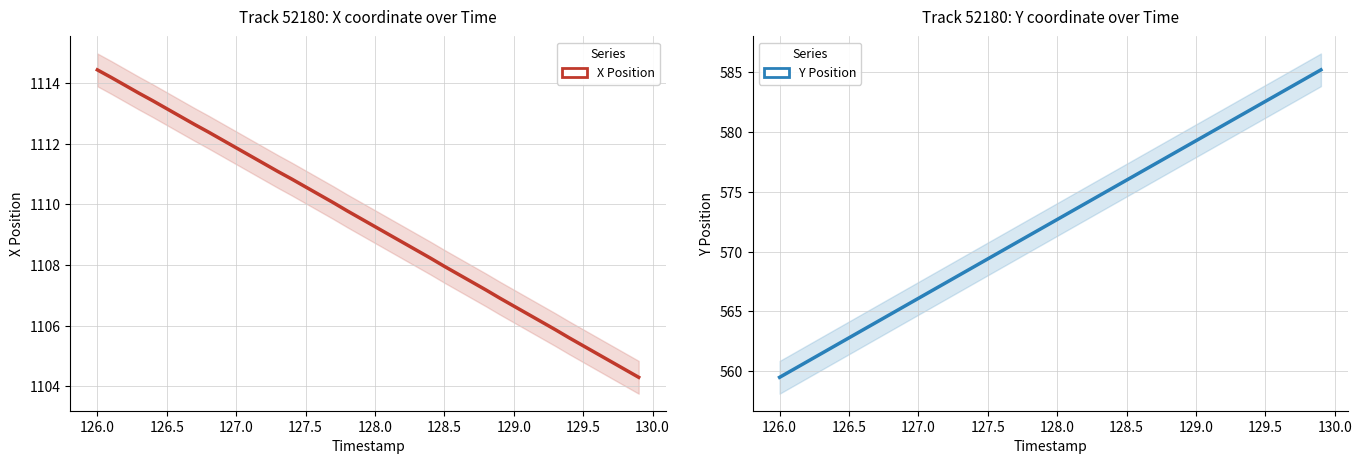

True or false: Y and X cross at least once.

False